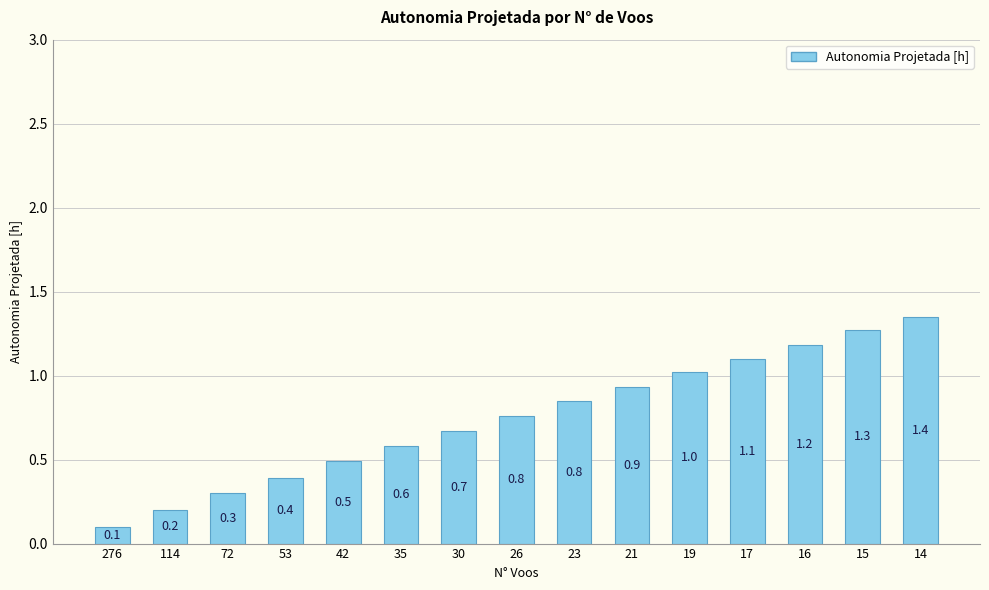

At which category does the chart reach its peak across all series?

14